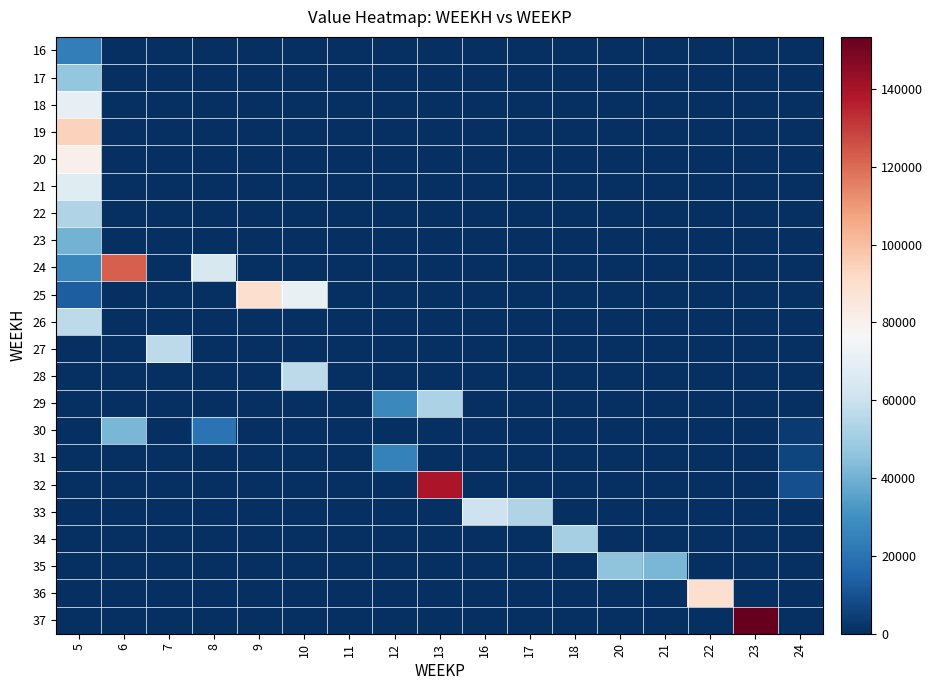

Reading left to right, transcribe all the data shown in this chart.

row_0: 5=23524.5	6=0.0	7=0.0	8=0.0	9=0.0	10=0.0	11=0.0	12=0.0	13=0.0	16=0.0	17=0.0	18=0.0	20=0.0	21=0.0	22=0.0	23=0.0	24=0.0
row_1: 5=47048.9	6=0.0	7=0.0	8=0.0	9=0.0	10=0.0	11=0.0	12=0.0	13=0.0	16=0.0	17=0.0	18=0.0	20=0.0	21=0.0	22=0.0	23=0.0	24=0.0
row_2: 5=70573.4	6=0.0	7=0.0	8=0.0	9=0.0	10=0.0	11=0.0	12=0.0	13=0.0	16=0.0	17=0.0	18=0.0	20=0.0	21=0.0	22=0.0	23=0.0	24=0.0
row_3: 5=94097.9	6=0.0	7=0.0	8=0.0	9=0.0	10=0.0	11=0.0	12=0.0	13=0.0	16=0.0	17=0.0	18=0.0	20=0.0	21=0.0	22=0.0	23=0.0	24=0.0
row_4: 5=80655.3	6=0.0	7=0.0	8=0.0	9=0.0	10=0.0	11=0.0	12=0.0	13=0.0	16=0.0	17=0.0	18=0.0	20=0.0	21=0.0	22=0.0	23=0.0	24=0.0
row_5: 5=67212.8	6=0.0	7=0.0	8=0.0	9=0.0	10=0.0	11=0.0	12=0.0	13=0.0	16=0.0	17=0.0	18=0.0	20=0.0	21=0.0	22=0.0	23=0.0	24=0.0
row_6: 5=53770.2	6=0.0	7=0.0	8=0.0	9=0.0	10=0.0	11=0.0	12=0.0	13=0.0	16=0.0	17=0.0	18=0.0	20=0.0	21=0.0	22=0.0	23=0.0	24=0.0
row_7: 5=40327.6	6=0.0	7=0.0	8=0.0	9=0.0	10=0.0	11=0.0	12=0.0	13=0.0	16=0.0	17=0.0	18=0.0	20=0.0	21=0.0	22=0.0	23=0.0	24=0.0
row_8: 5=26885.1	6=122564.5	7=0.0	8=64458.2	9=0.0	10=0.0	11=0.0	12=0.0	13=0.0	16=0.0	17=0.0	18=0.0	20=0.0	21=0.0	22=0.0	23=0.0	24=0.0
row_9: 5=13442.6	6=0.0	7=0.0	8=0.0	9=89832.0	10=71148.9	11=0.0	12=0.0	13=0.0	16=0.0	17=0.0	18=0.0	20=0.0	21=0.0	22=0.0	23=0.0	24=0.0
row_10: 5=56807.9	6=0.0	7=0.0	8=0.0	9=0.0	10=0.0	11=0.0	12=0.0	13=0.0	16=0.0	17=0.0	18=0.0	20=0.0	21=0.0	22=0.0	23=0.0	24=0.0
row_11: 5=0.0	6=0.0	7=56744.8	8=0.0	9=0.0	10=0.0	11=0.0	12=0.0	13=0.0	16=0.0	17=0.0	18=0.0	20=0.0	21=0.0	22=0.0	23=0.0	24=0.0
row_12: 5=0.0	6=0.0	7=0.0	8=0.0	9=0.0	10=56658.3	11=0.0	12=0.0	13=0.0	16=0.0	17=0.0	18=0.0	20=0.0	21=0.0	22=0.0	23=0.0	24=0.0
row_13: 5=0.0	6=0.0	7=0.0	8=0.0	9=0.0	10=0.0	11=0.0	12=27137.1	13=52311.1	16=0.0	17=0.0	18=0.0	20=0.0	21=0.0	22=0.0	23=0.0	24=0.0
row_14: 5=0.0	6=41852.6	7=0.0	8=19980.0	9=0.0	10=0.0	11=0.0	12=0.0	13=0.0	16=0.0	17=0.0	18=0.0	20=0.0	21=0.0	22=0.0	23=0.0	24=3010.3
row_15: 5=0.0	6=0.0	7=0.0	8=0.0	9=0.0	10=0.0	11=0.0	12=24600.0	13=0.0	16=0.0	17=0.0	18=0.0	20=0.0	21=0.0	22=0.0	23=0.0	24=6020.5
row_16: 5=0.0	6=0.0	7=0.0	8=0.0	9=0.0	10=0.0	11=0.0	12=0.0	13=139021.8	16=0.0	17=0.0	18=0.0	20=0.0	21=0.0	22=0.0	23=0.0	24=9030.8
row_17: 5=0.0	6=0.0	7=0.0	8=0.0	9=0.0	10=0.0	11=0.0	12=0.0	13=0.0	16=60991.8	17=53374.1	18=0.0	20=0.0	21=0.0	22=0.0	23=0.0	24=0.0
row_18: 5=0.0	6=0.0	7=0.0	8=0.0	9=0.0	10=0.0	11=0.0	12=0.0	13=0.0	16=0.0	17=0.0	18=51001.8	20=0.0	21=0.0	22=0.0	23=0.0	24=0.0
row_19: 5=0.0	6=0.0	7=0.0	8=0.0	9=0.0	10=0.0	11=0.0	12=0.0	13=0.0	16=0.0	17=0.0	18=0.0	20=45854.0	21=41854.2	22=0.0	23=0.0	24=0.0
row_20: 5=0.0	6=0.0	7=0.0	8=0.0	9=0.0	10=0.0	11=0.0	12=0.0	13=0.0	16=0.0	17=0.0	18=0.0	20=0.0	21=0.0	22=89276.4	23=0.0	24=0.0
row_21: 5=0.0	6=0.0	7=0.0	8=0.0	9=0.0	10=0.0	11=0.0	12=0.0	13=0.0	16=0.0	17=0.0	18=0.0	20=0.0	21=0.0	22=0.0	23=153381.9	24=0.0